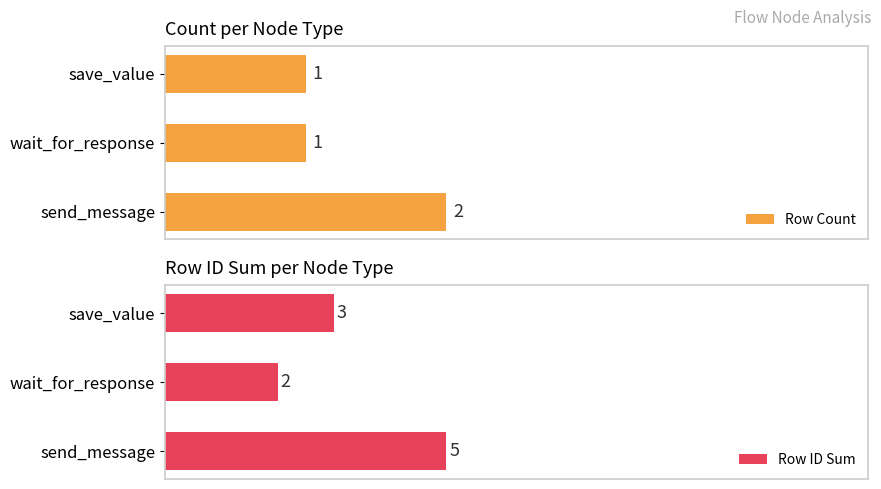

What is the minimum value for Row Count?

1